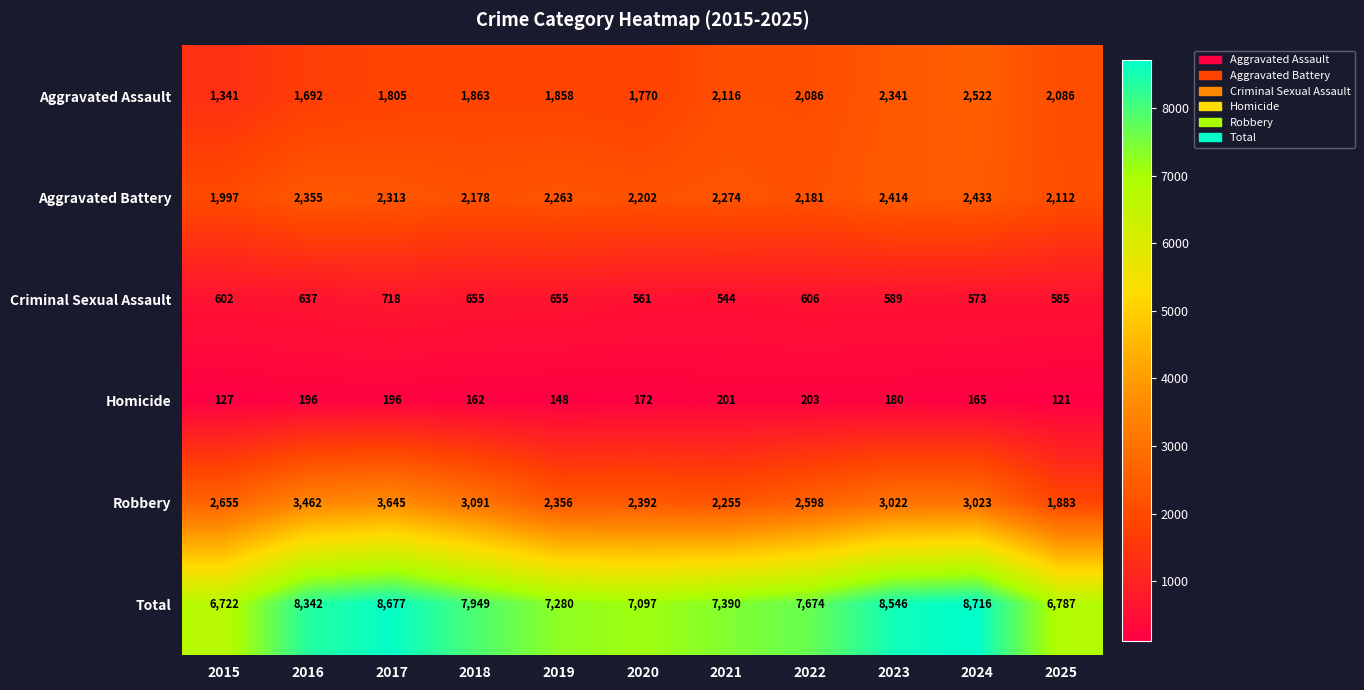

What is the approximate value of Total at 2022, to the nearest 50?

7650